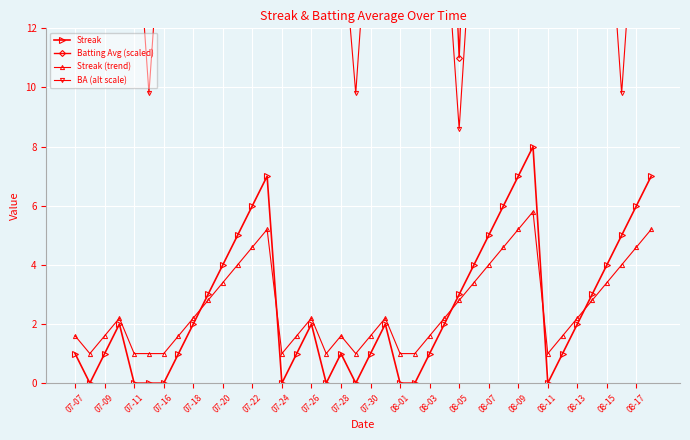

True or false: Streak and Streak (trend) intersect in this chart.

True